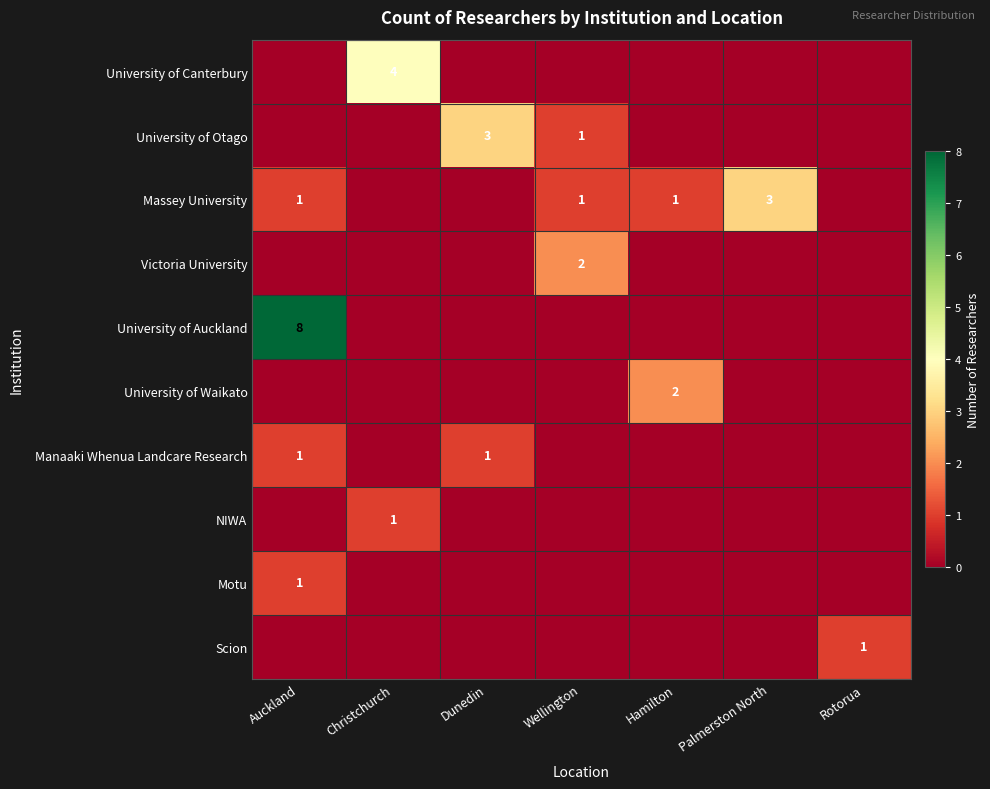

What is the spread (max minus min) of values at Hamilton?

2